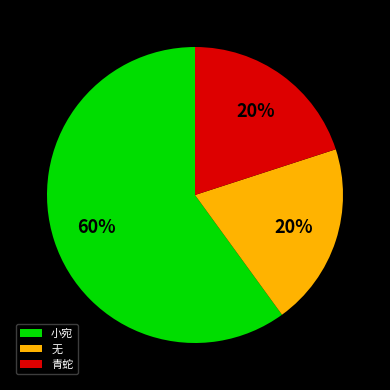

To the nearest percent, what is the combined percentage of 青蛇 and 小宛?

80%